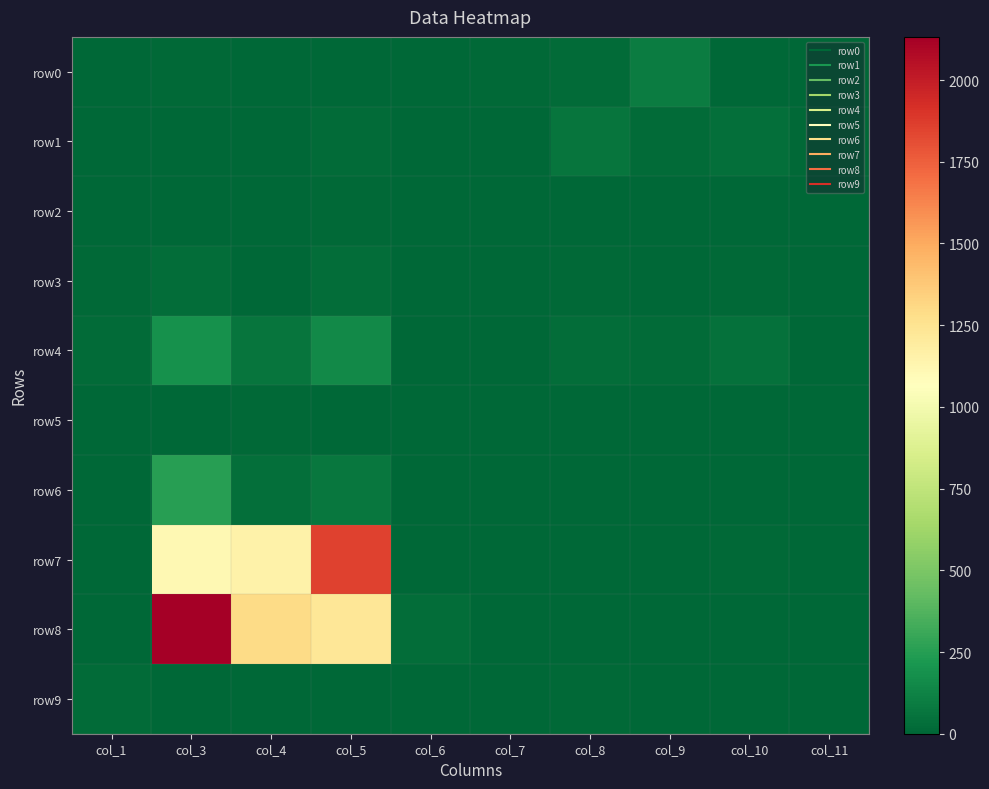

At col_3, list the series in order from largest to smallest.

row8, row7, row6, row4, row3, row0, row9, row2, row1, row5